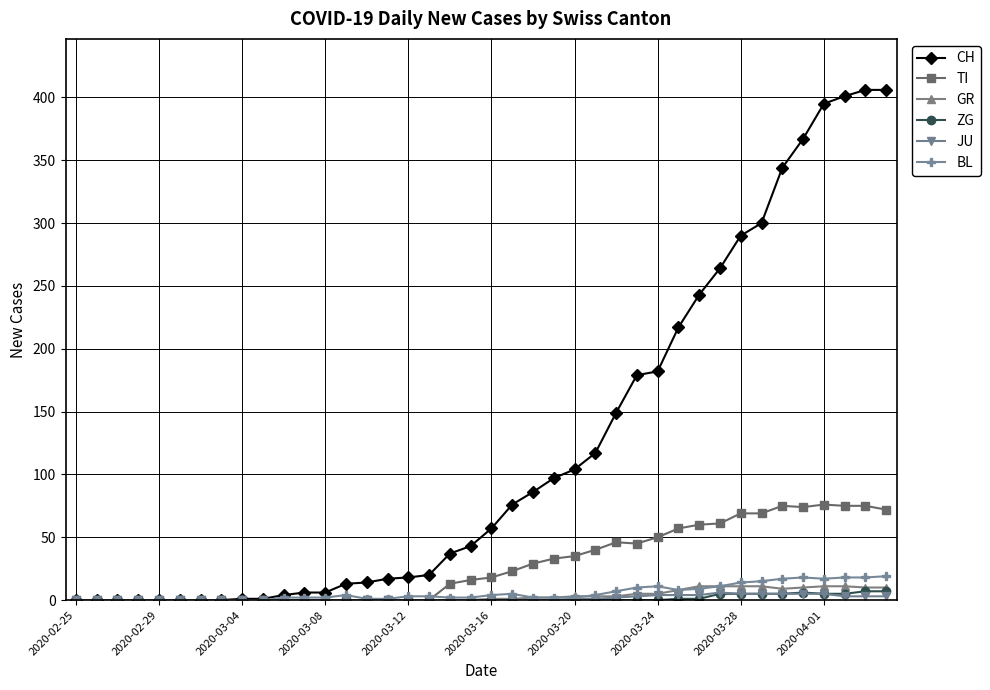

Which series has the widest spread of values?

CH